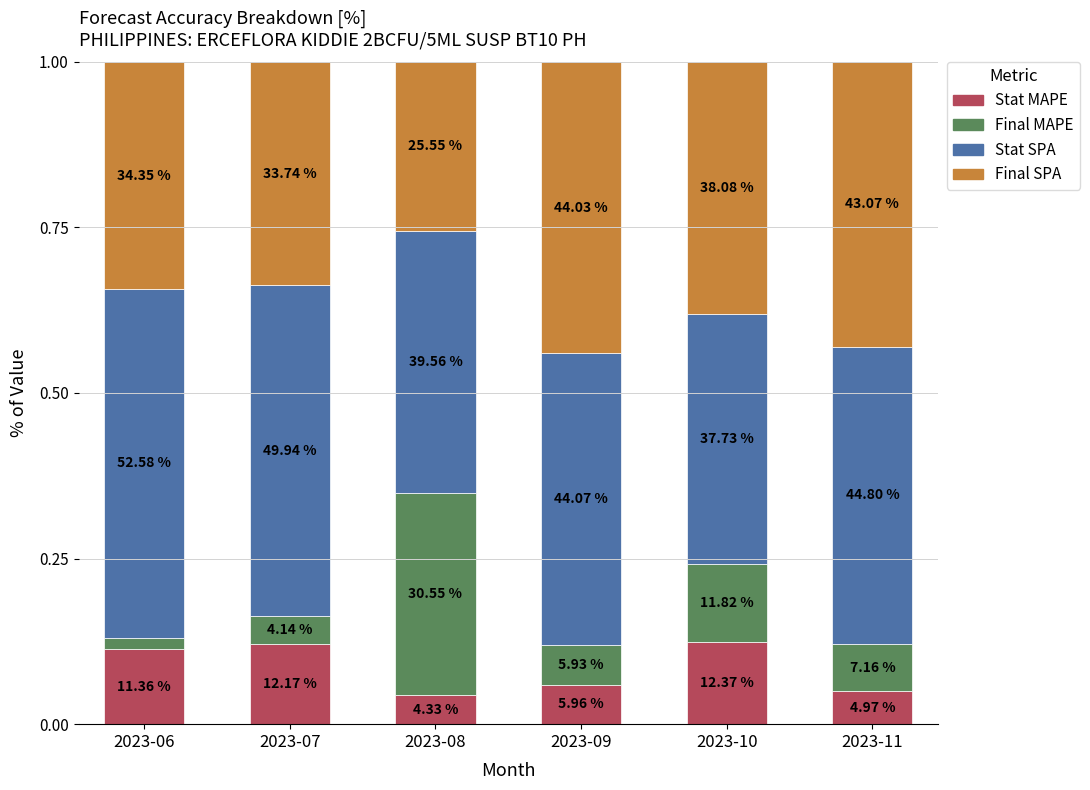

How many bars are there in total?

6